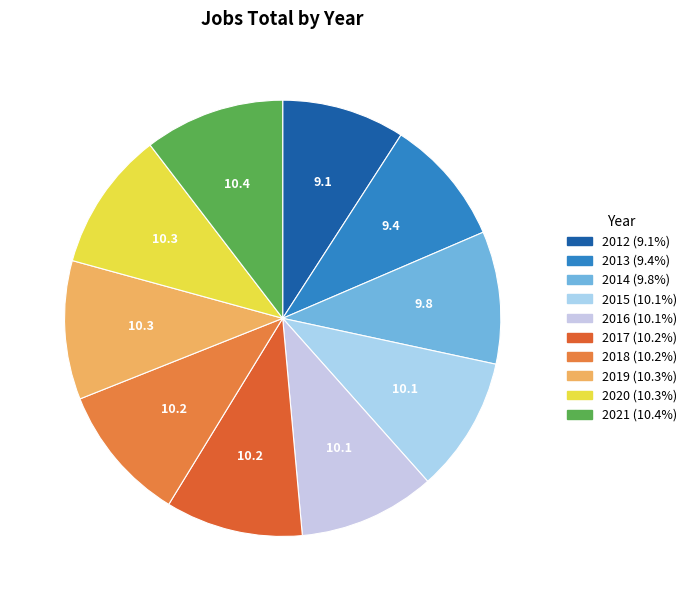

How many slices are in this pie chart?

10